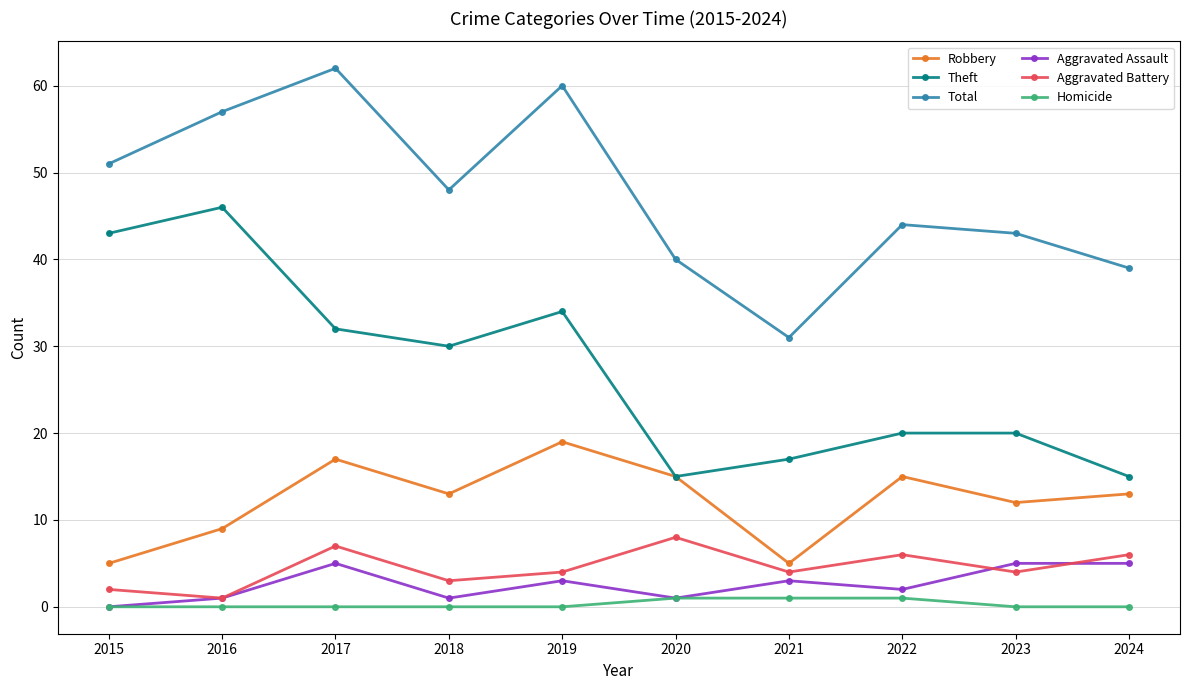

At which category is the sum across all series the highest?

2017